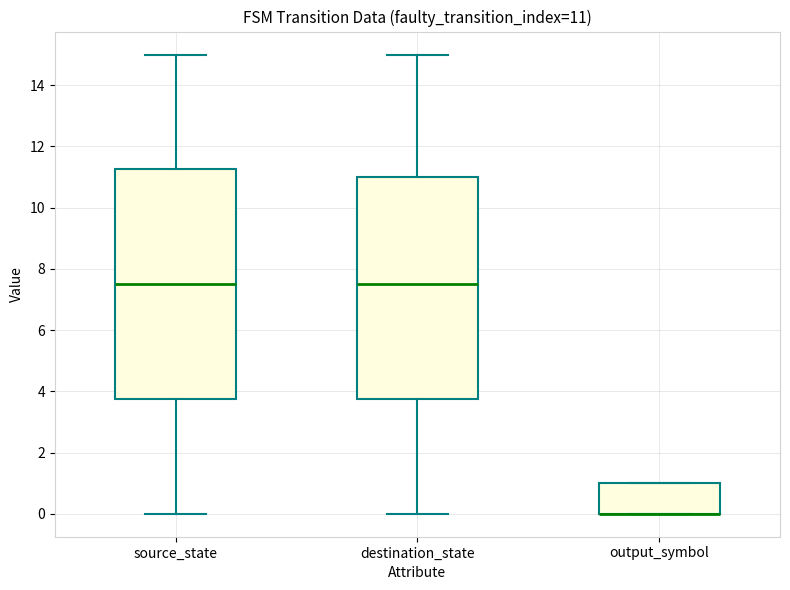

Comparing the boxes themselves (not the whiskers), which one is the tallest?

source_state